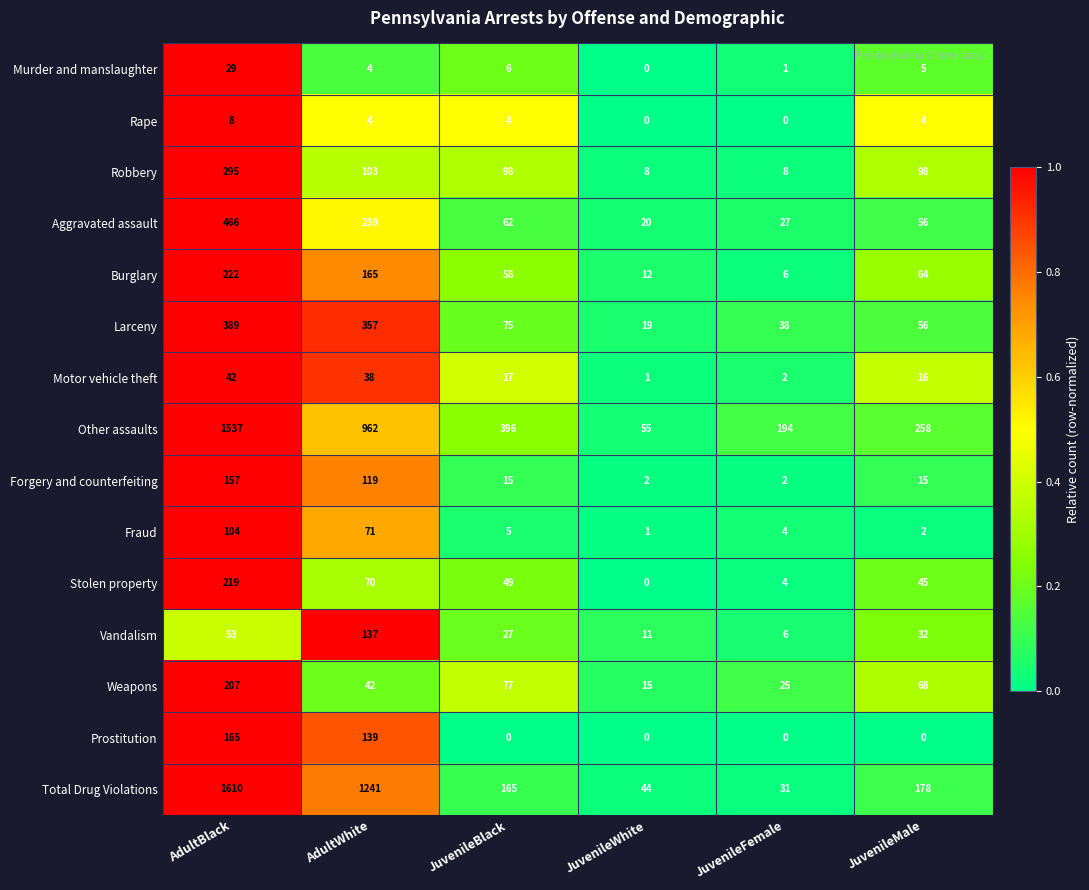

At which category is the sum across all series the highest?

AdultBlack